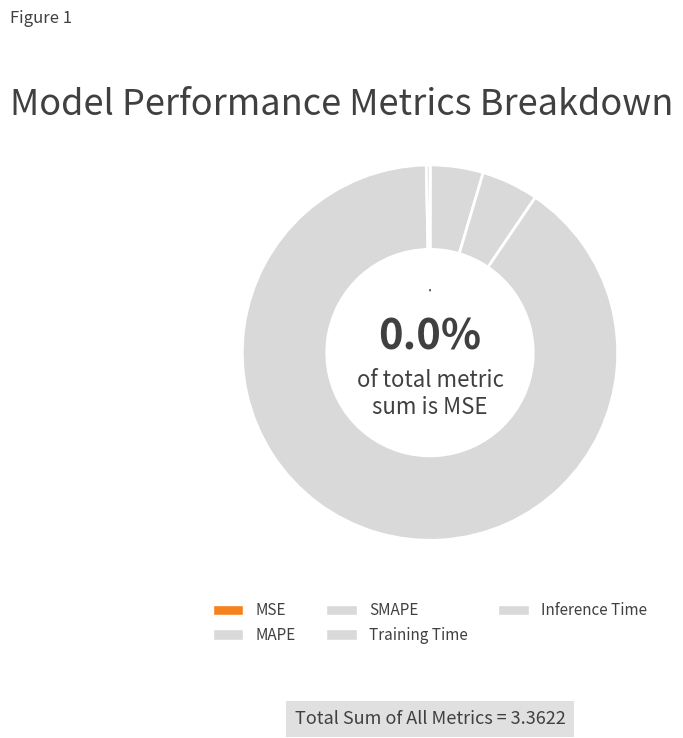

What is the change in value from MSE to Training Time?

+3.0